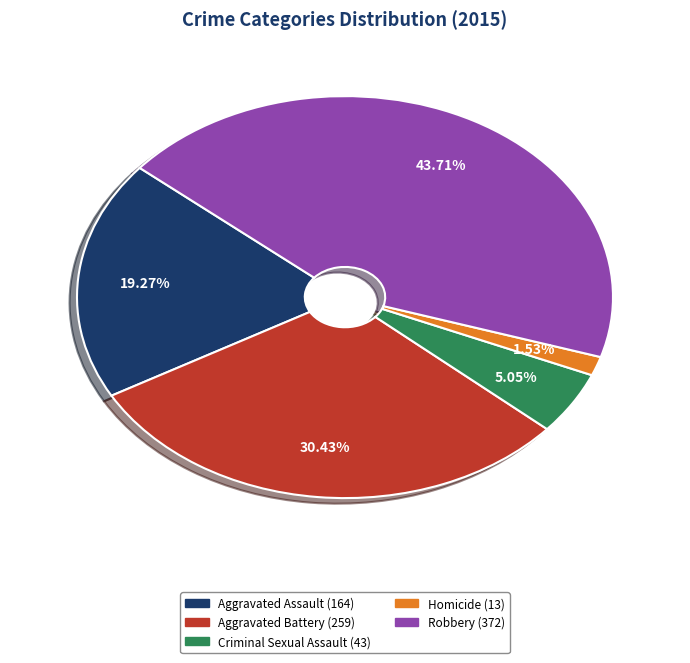

To the nearest percent, what is the average slice percentage?

20%